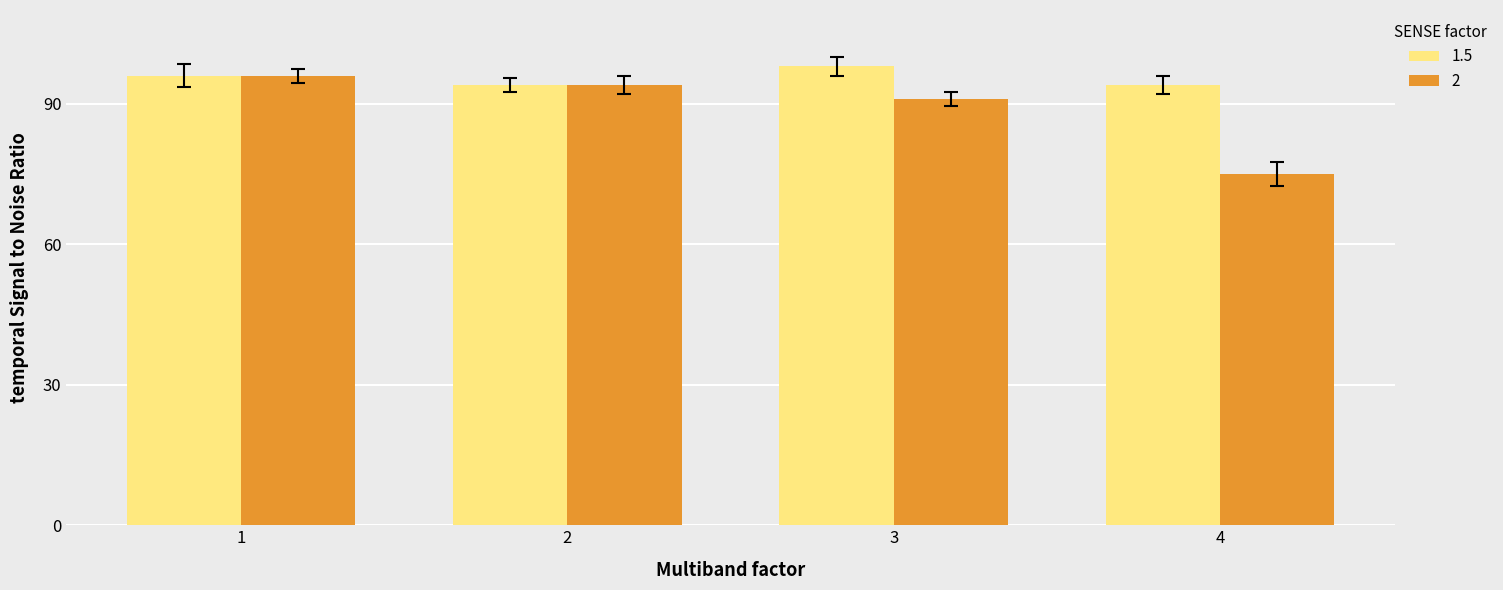

Reading left to right, what are all the values shown in this chart?

1.5: 96	94	98	94
2: 96	94	91	75